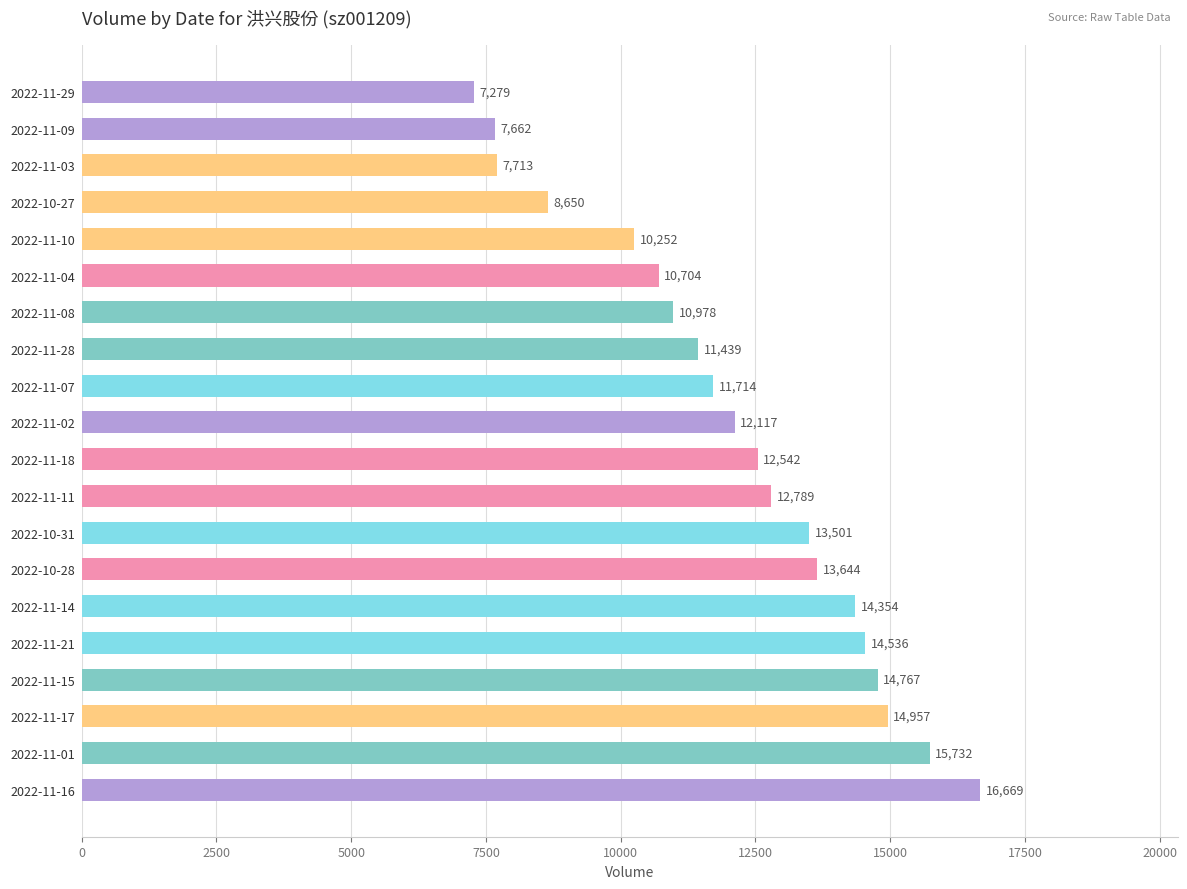

List the labels in order of value, smallest first.

2022-11-29, 2022-11-09, 2022-11-03, 2022-10-27, 2022-11-10, 2022-11-04, 2022-11-08, 2022-11-28, 2022-11-07, 2022-11-02, 2022-11-18, 2022-11-11, 2022-10-31, 2022-10-28, 2022-11-14, 2022-11-21, 2022-11-15, 2022-11-17, 2022-11-01, 2022-11-16